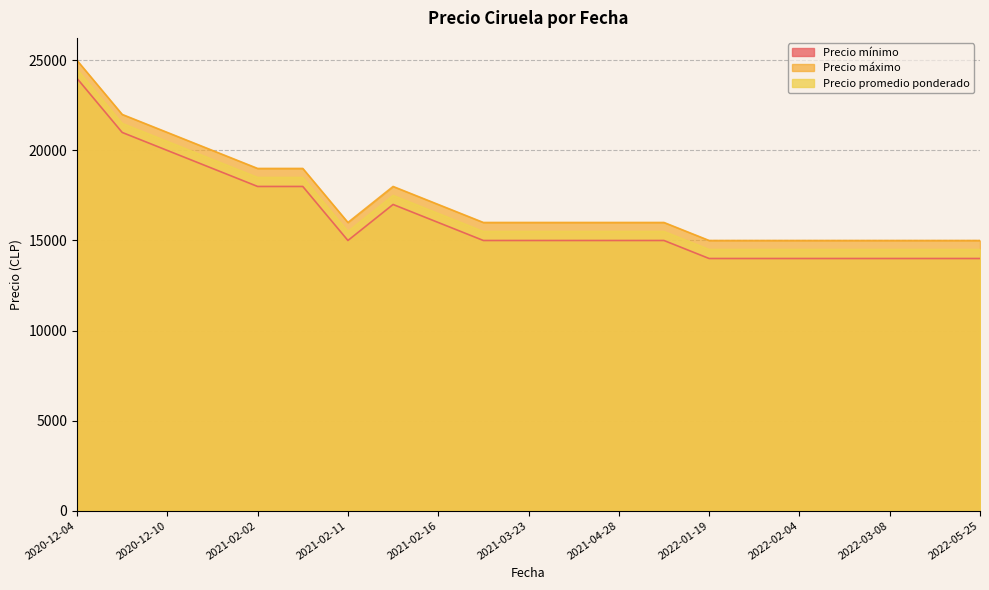

How many categories are shown in the chart?

21